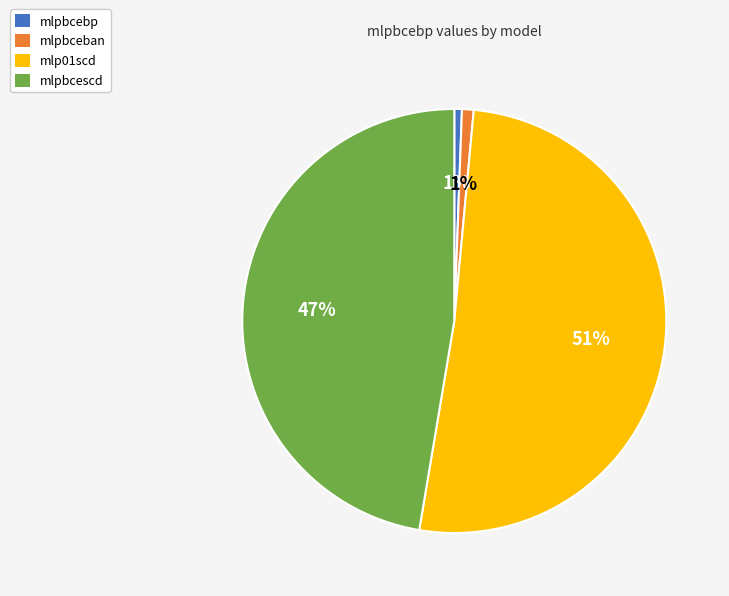

Combined, do mlpbcescd and mlp01scd account for over 50%?

Yes